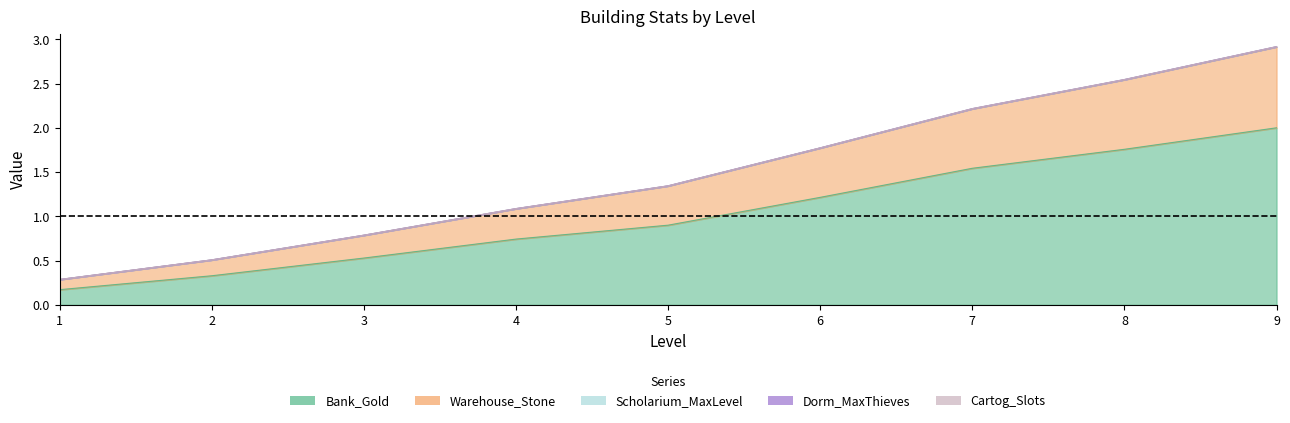

Does the chart have visible grid lines?

No